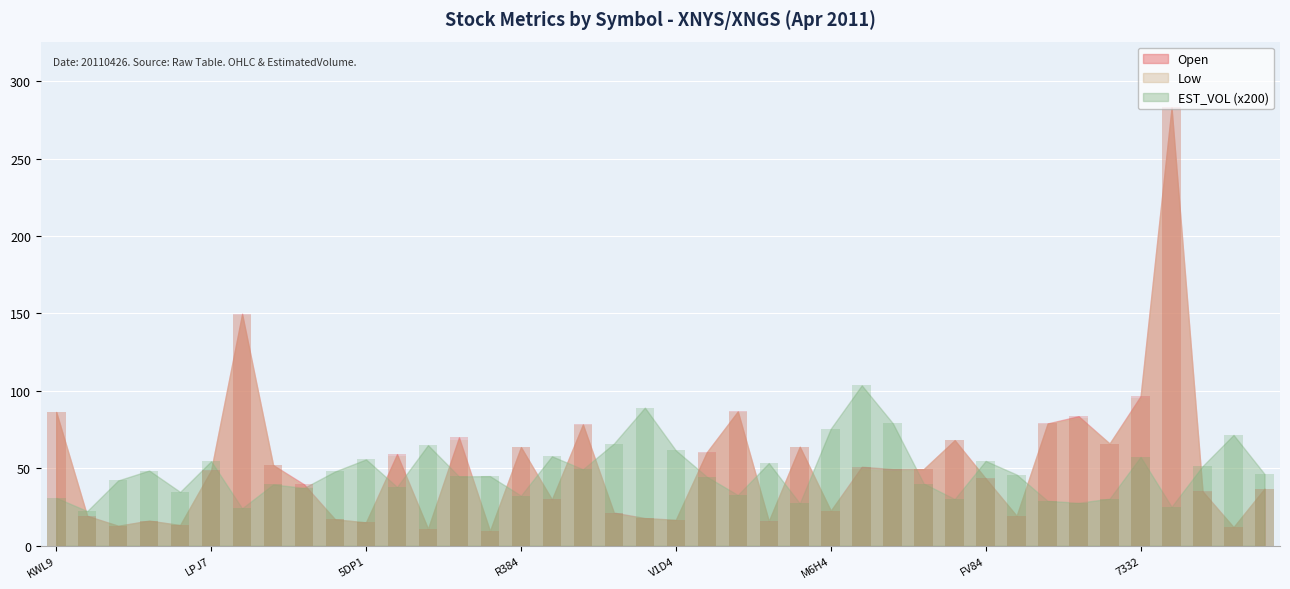

Which series has the largest total across all categories?

Open